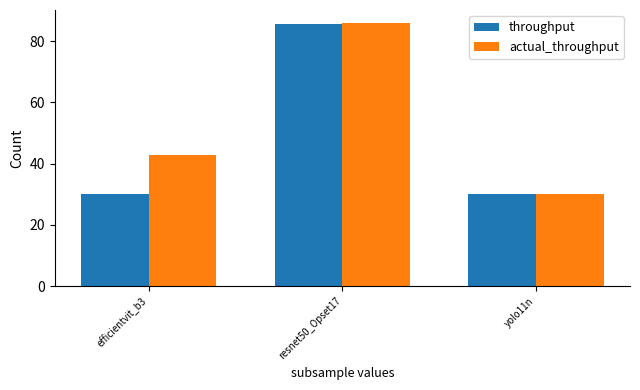

What value does the actual_throughput series have at yolo11n?

30.1